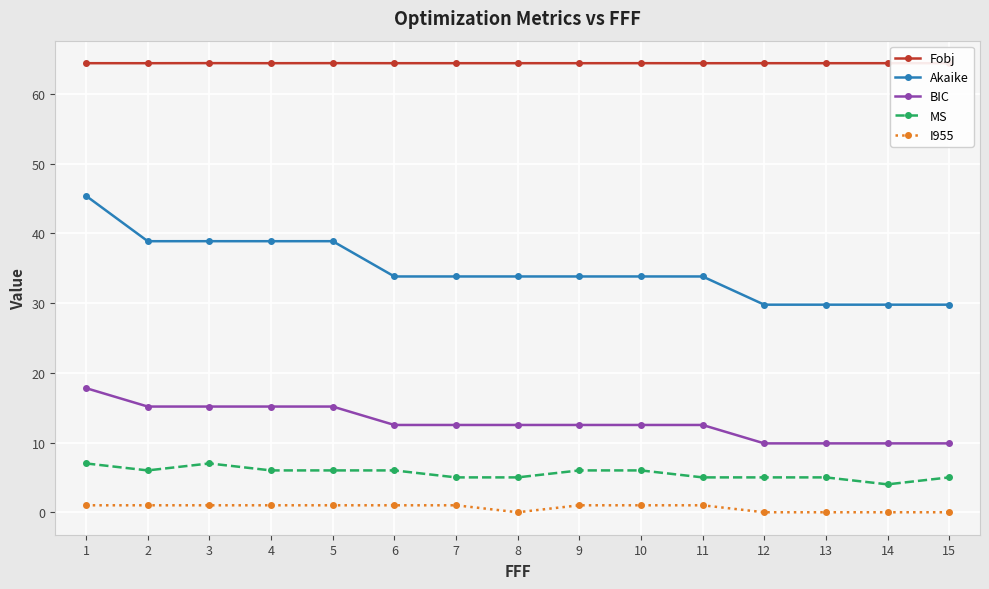

True or false: Akaike and BIC intersect in this chart.

False